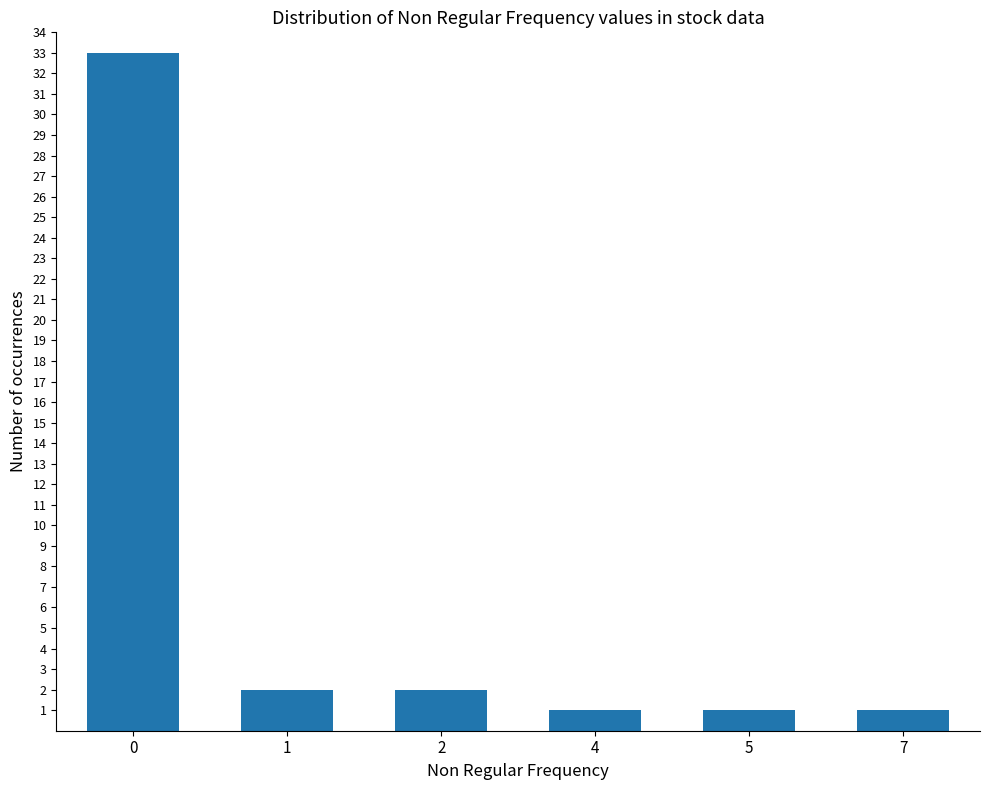

How many data points does each series have?

6